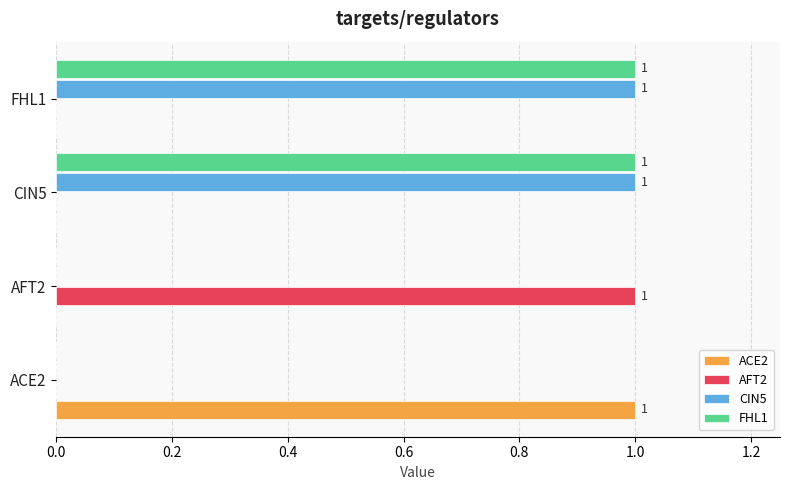

Is the value of CIN5 at FHL1 greater than the value of AFT2 at ACE2?

Yes